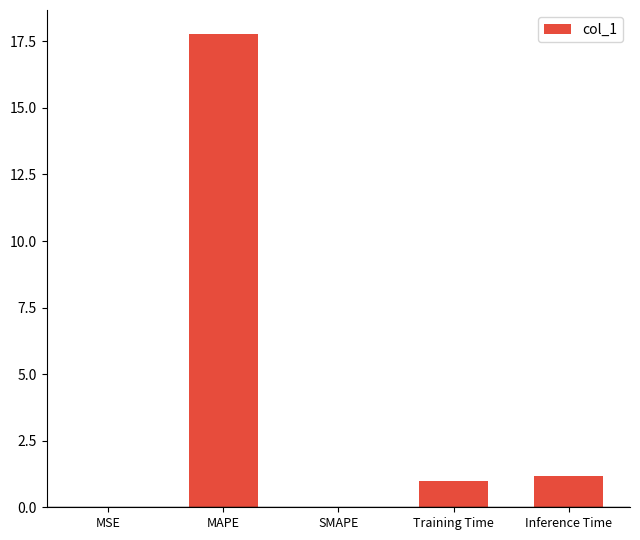

What is the maximum value shown in the chart?

17.8